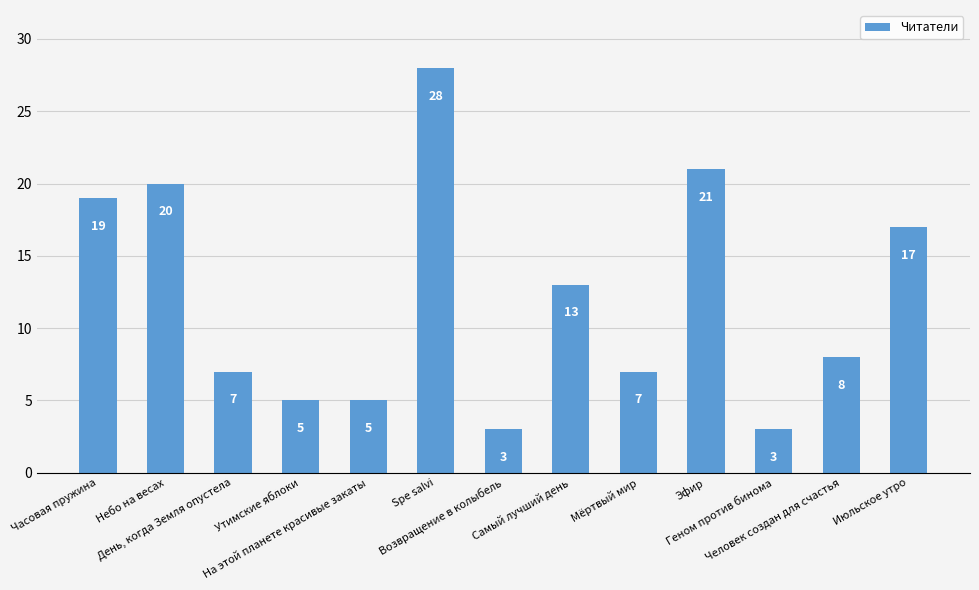

The value at Мёртвый мир is 12. True or false?

False